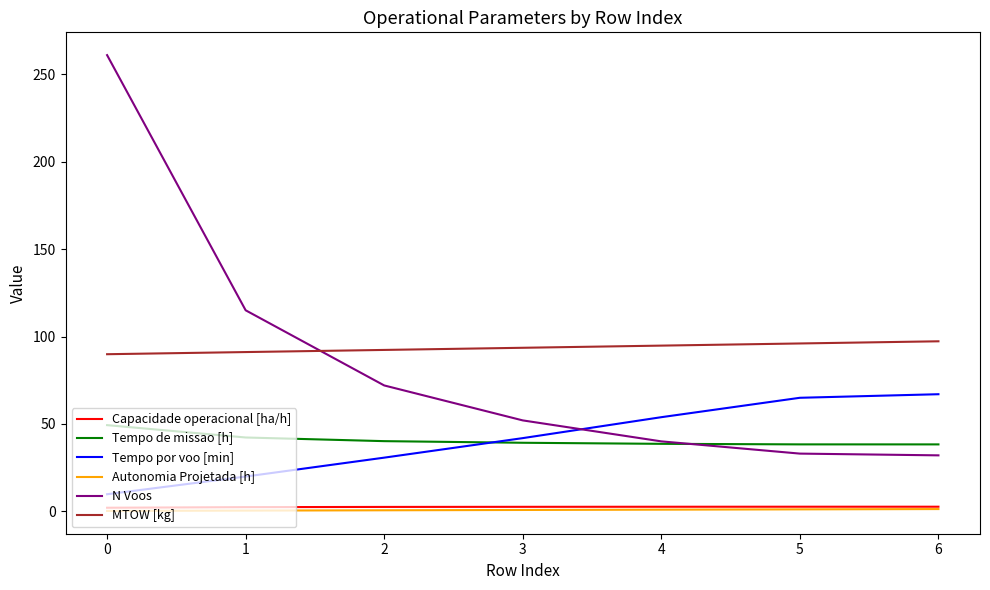

The value of Tempo por voo [min] at 6 is 67.0. True or false?

True